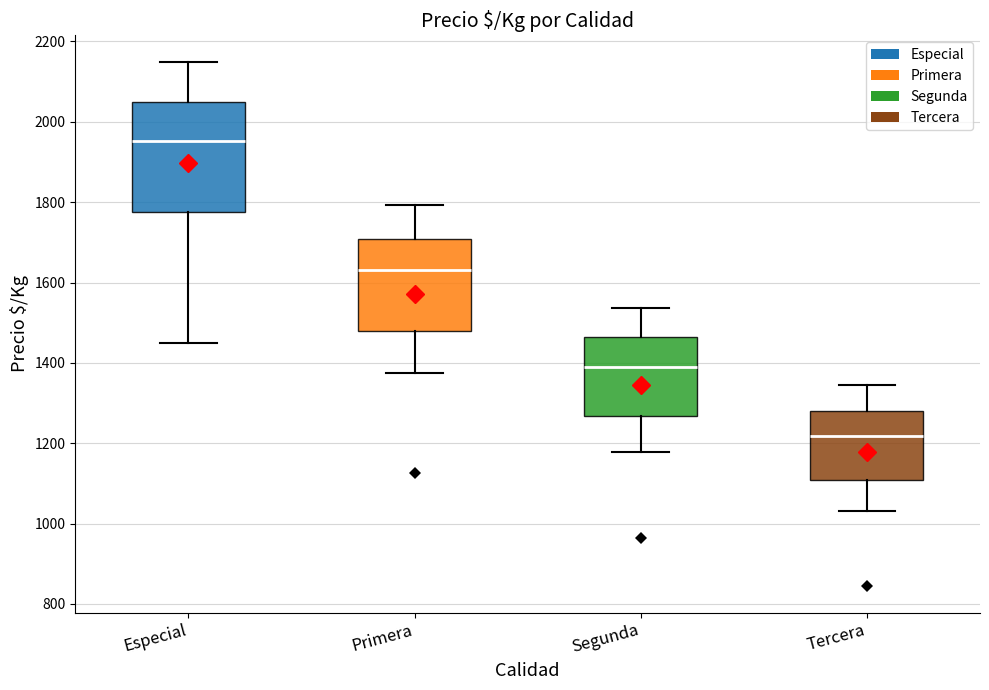

Where does the lower whisker of the box for Segunda end on the y-axis? The values are not printed on the chart, so give them approximately, as read against the axis.

1180